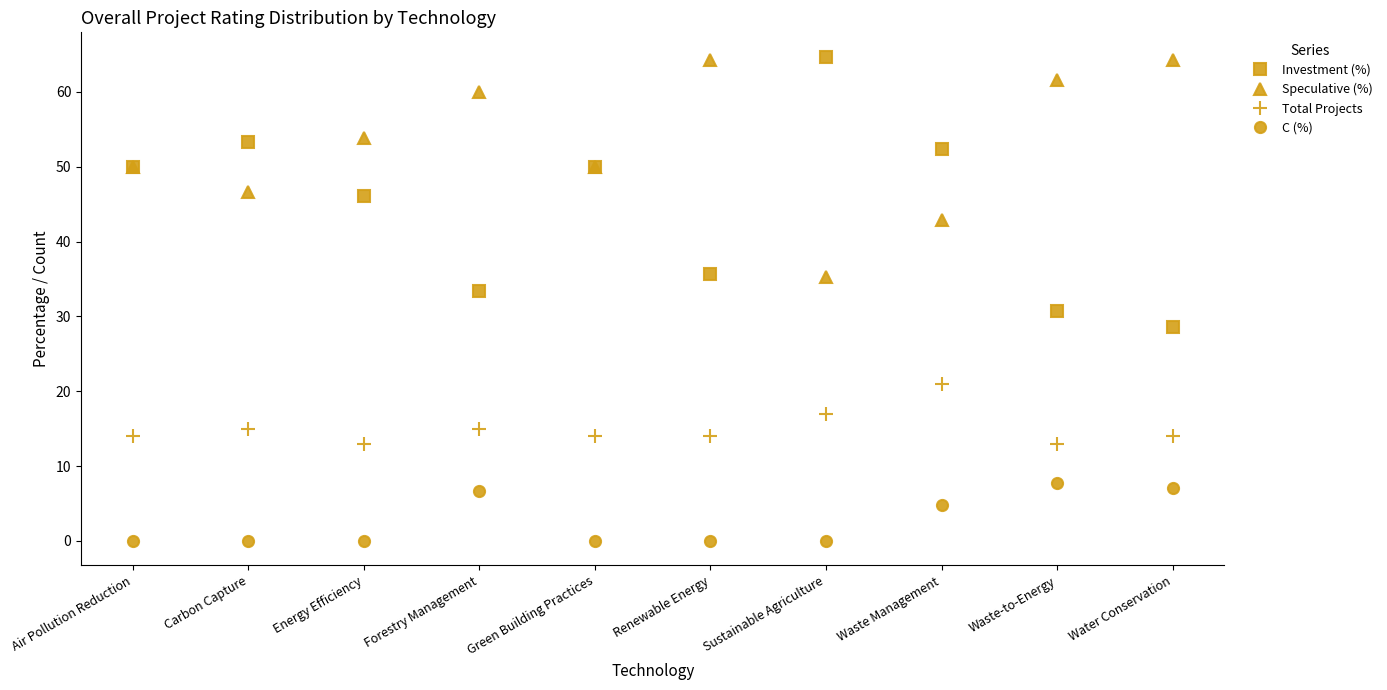

List the series in order of their overall mean, lowest first.

C (%), Total Projects, Investment (%), Speculative (%)